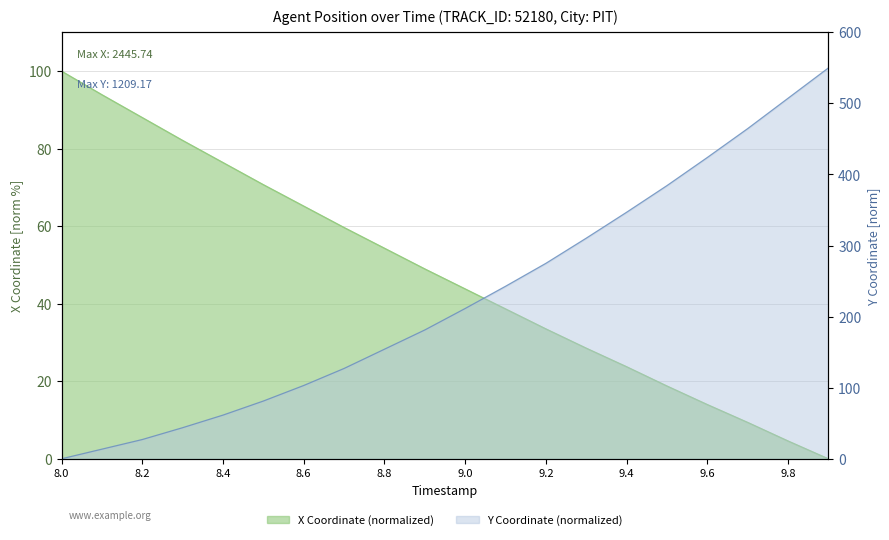

True or false: X has more than 2 interior local peaks.

False